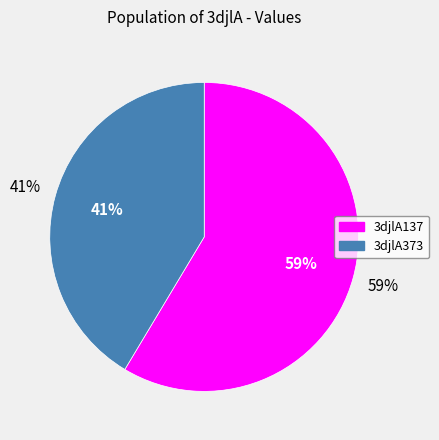

Which category has the biggest portion of the pie?

3djlA137